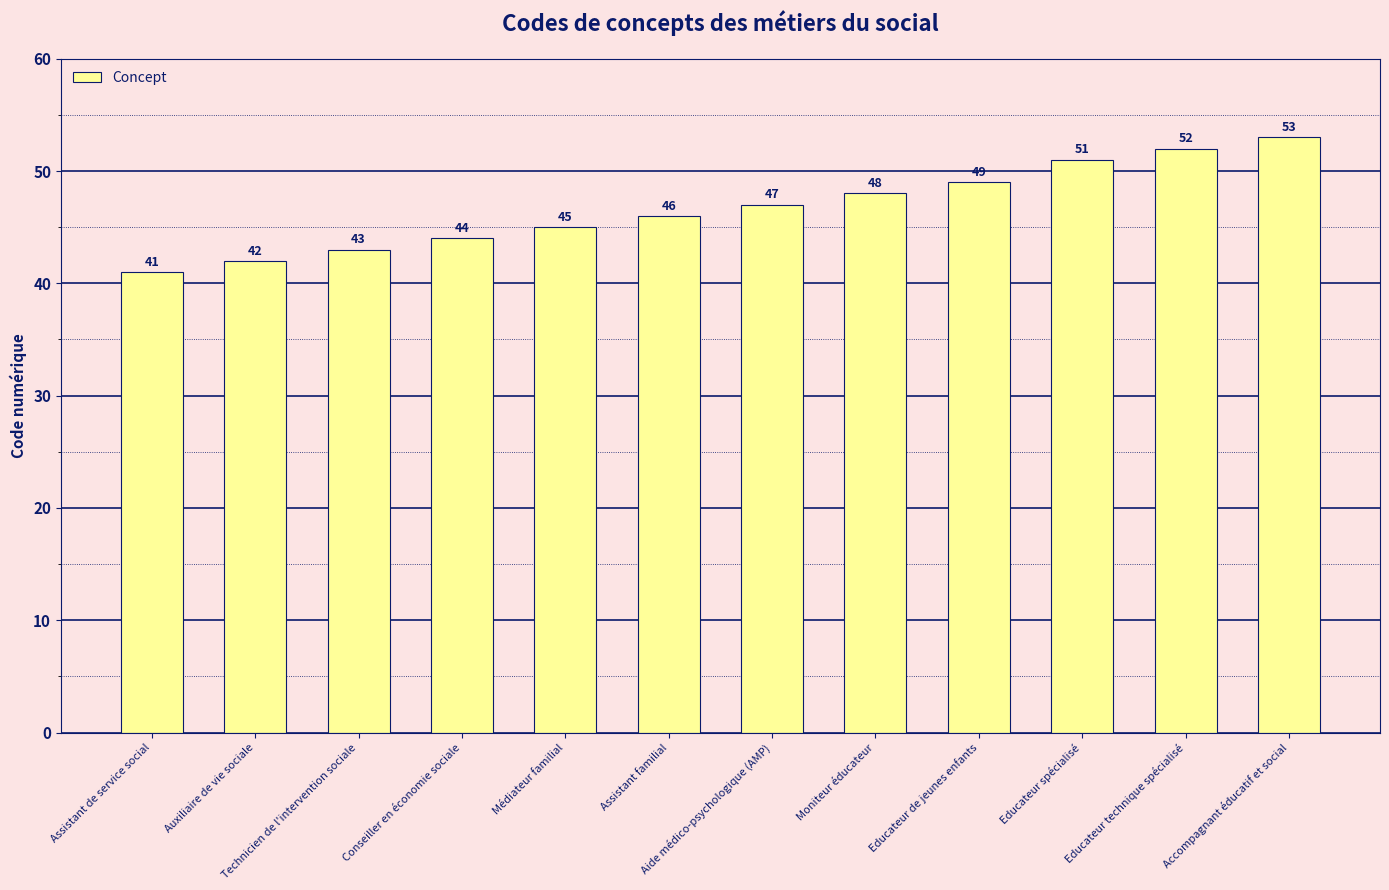

Reading left to right, list all the values displayed in this chart.

Assistant de service social=41	Auxiliaire de vie sociale=42	Technicien de l'intervention sociale=43	Conseiller en économie sociale=44	Médiateur familial=45	Assistant familial=46	Aide médico-psychologique (AMP)=47	Moniteur éducateur=48	Educateur de jeunes enfants=49	Educateur spécialisé=51	Educateur technique spécialisé=52	Accompagnant éducatif et social=53